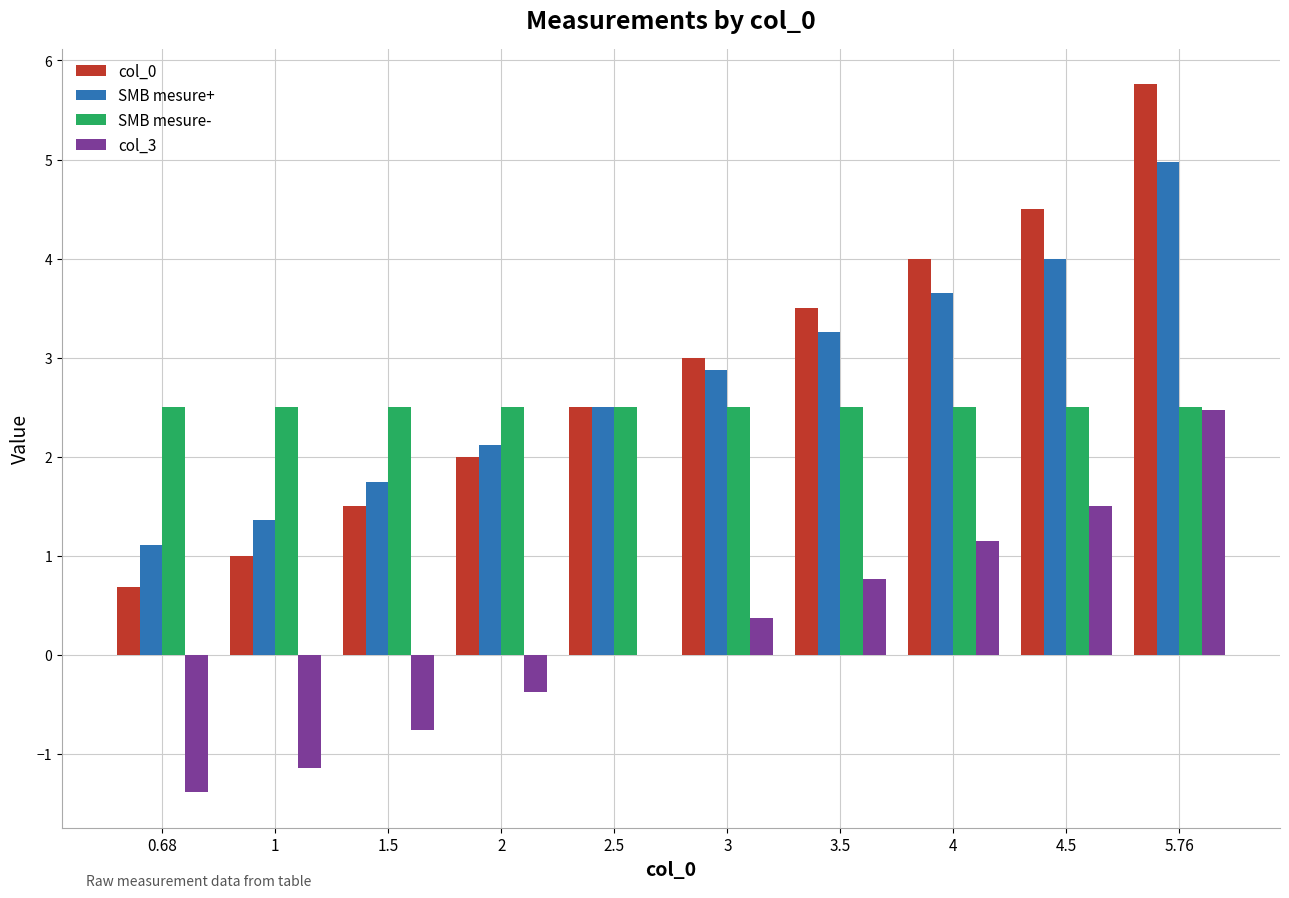

Which series has the widest spread of values?

col_0